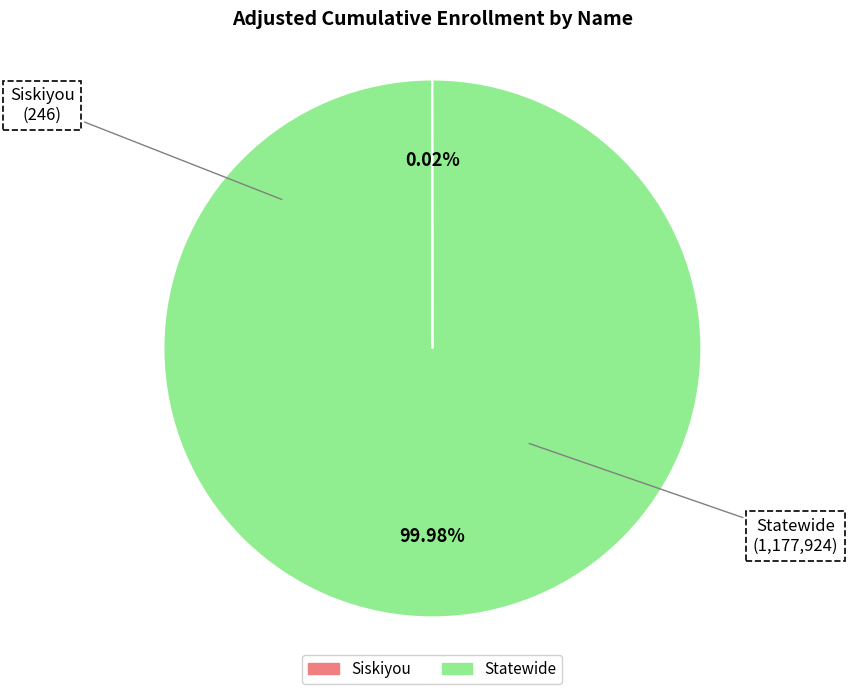

Is it true that Statewide is 100% of the pie?

True